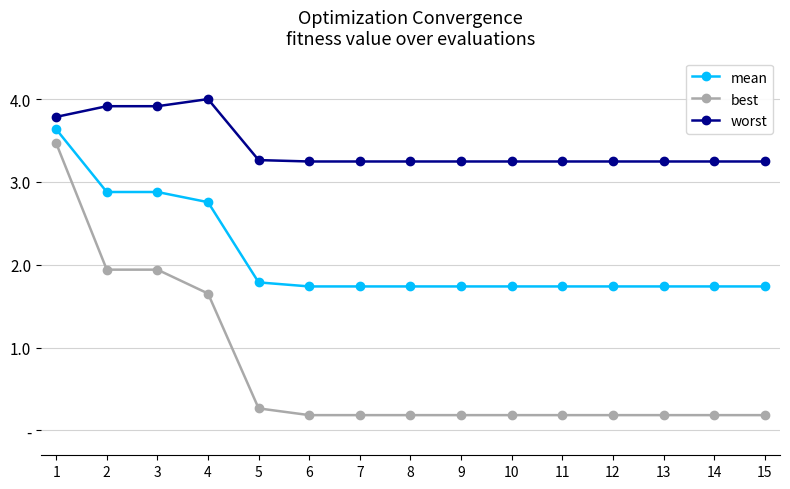

At how many categories does at least one series exceed 2?

15